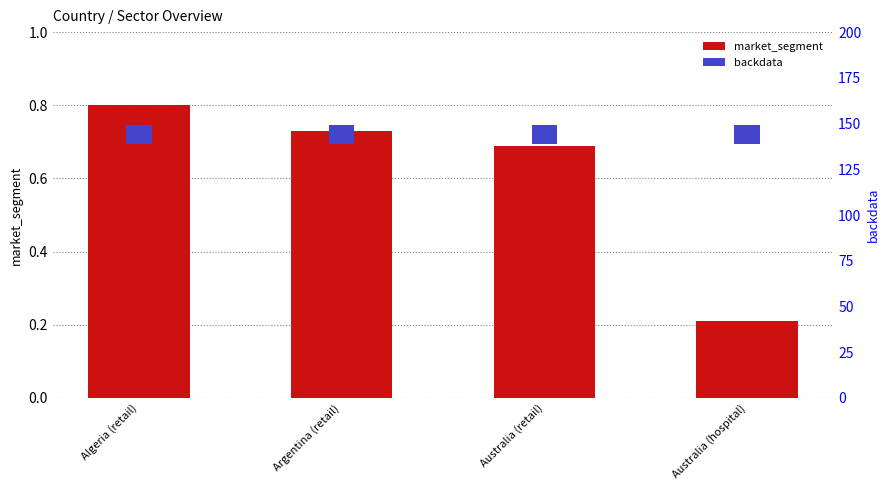

What is the label of the 3rd bar from the left?

Australia (retail)